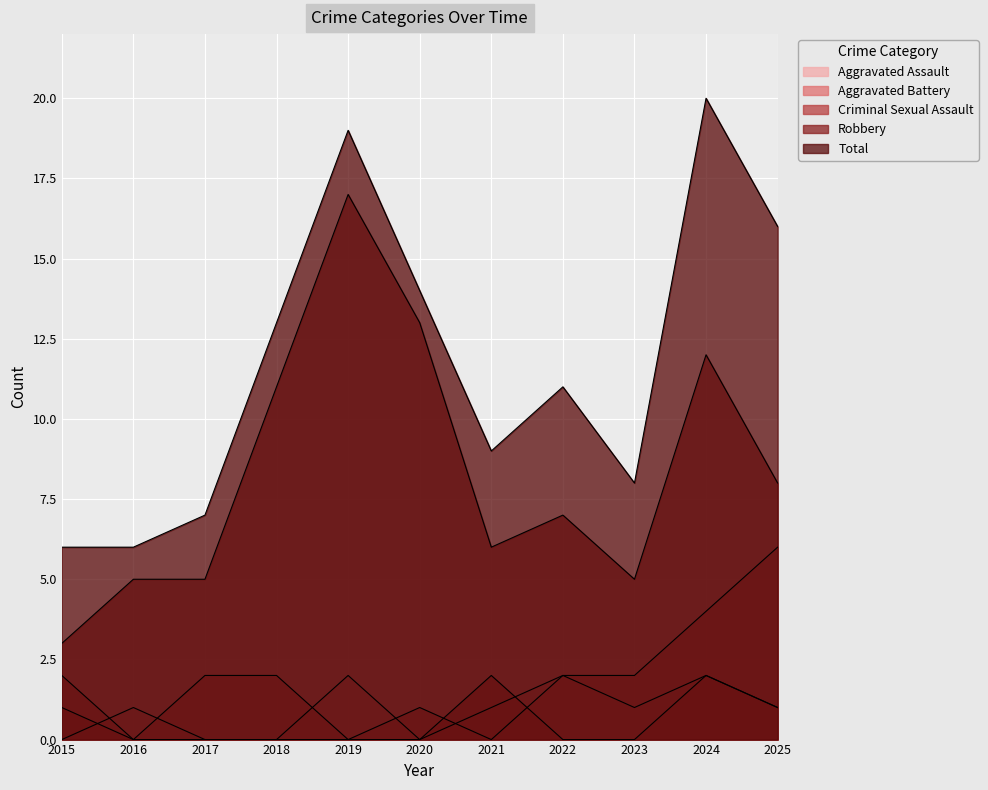

Rank the categories by Robbery value from lowest to highest.

2015, 2016, 2017, 2023, 2021, 2022, 2025, 2018, 2024, 2020, 2019